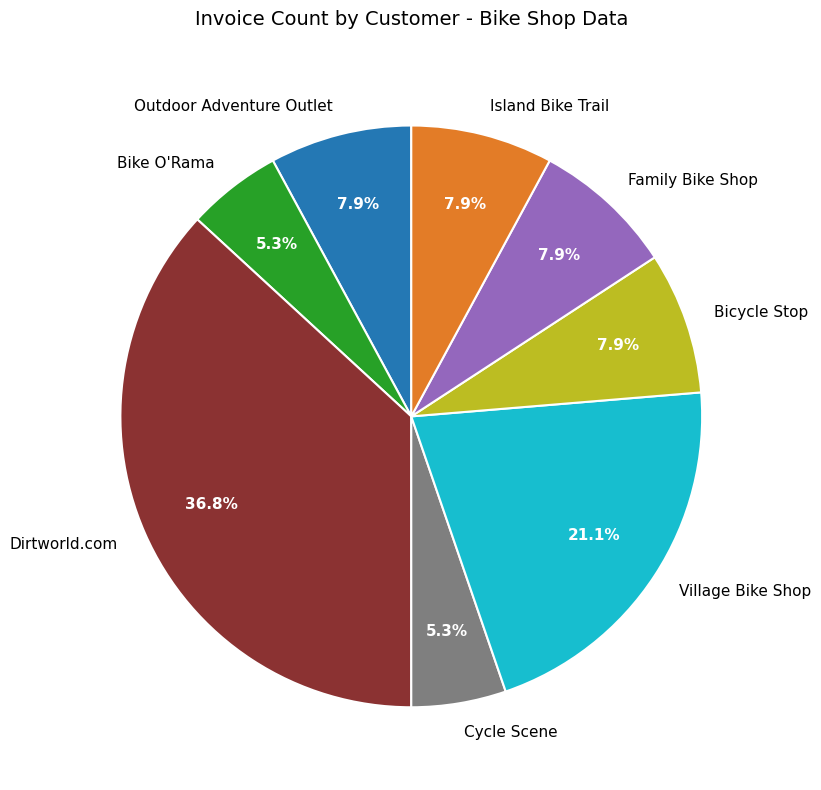

How many segments does this pie chart have?

8